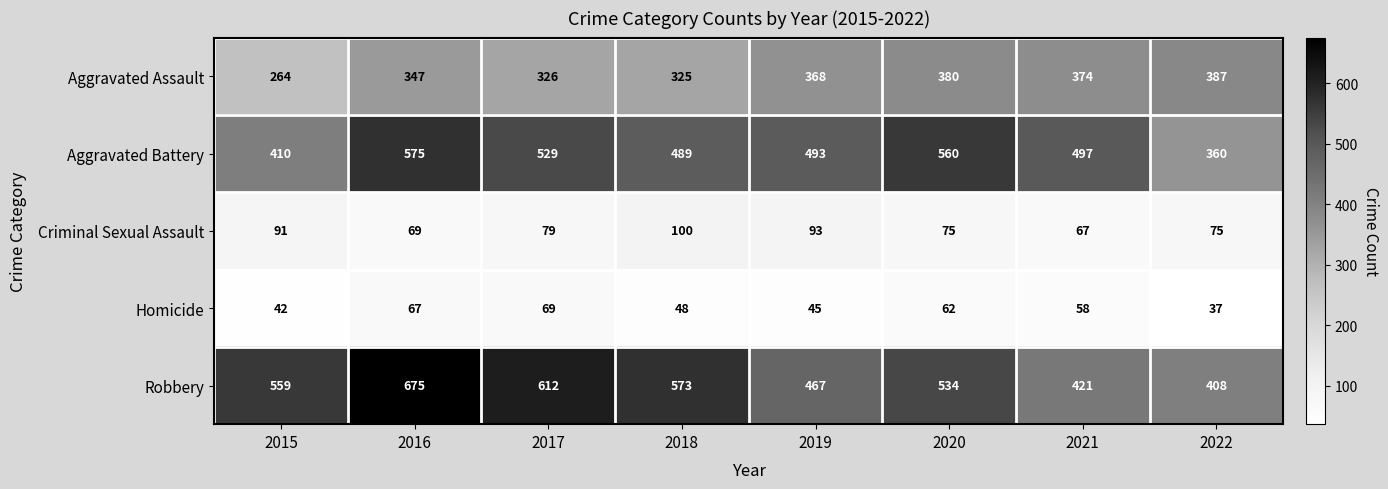

Count the Robbery values in the range 467 to 612.

5